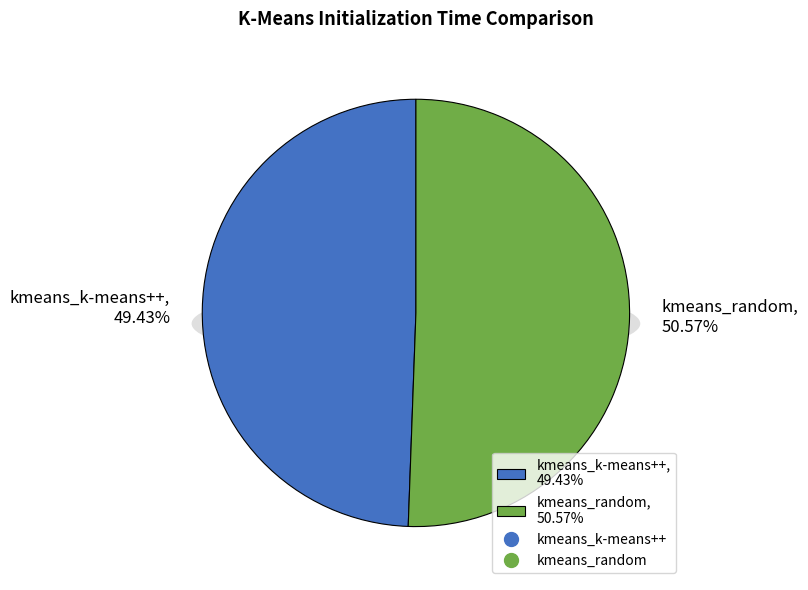

To the nearest percent, what portion does kmeans_random represent?

51%